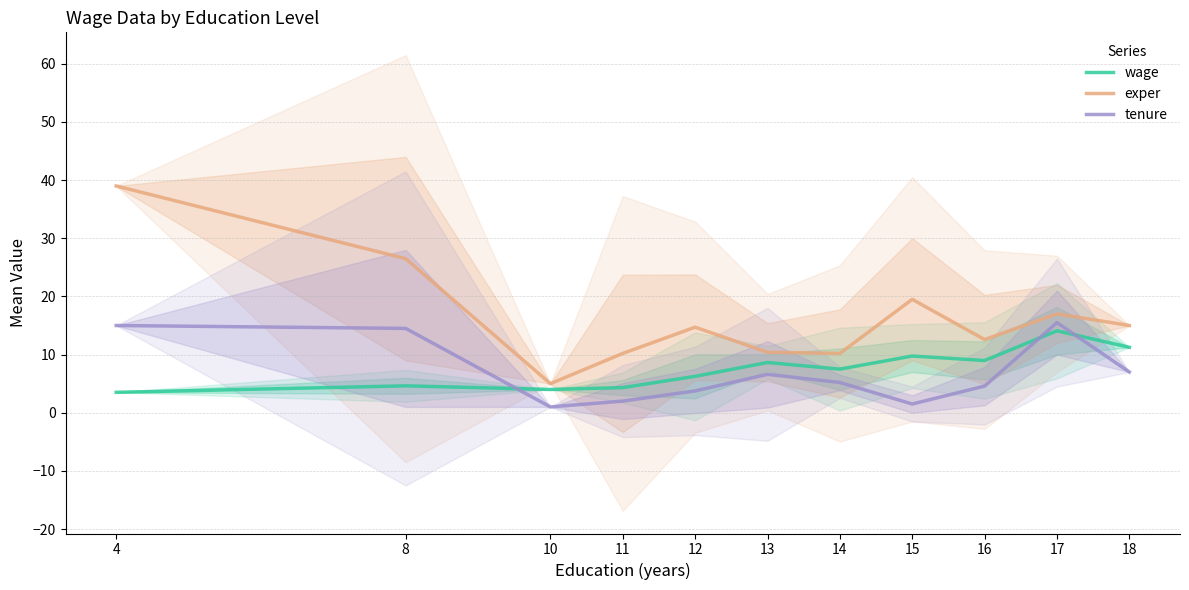

What is the average value of the exper series?

16.4